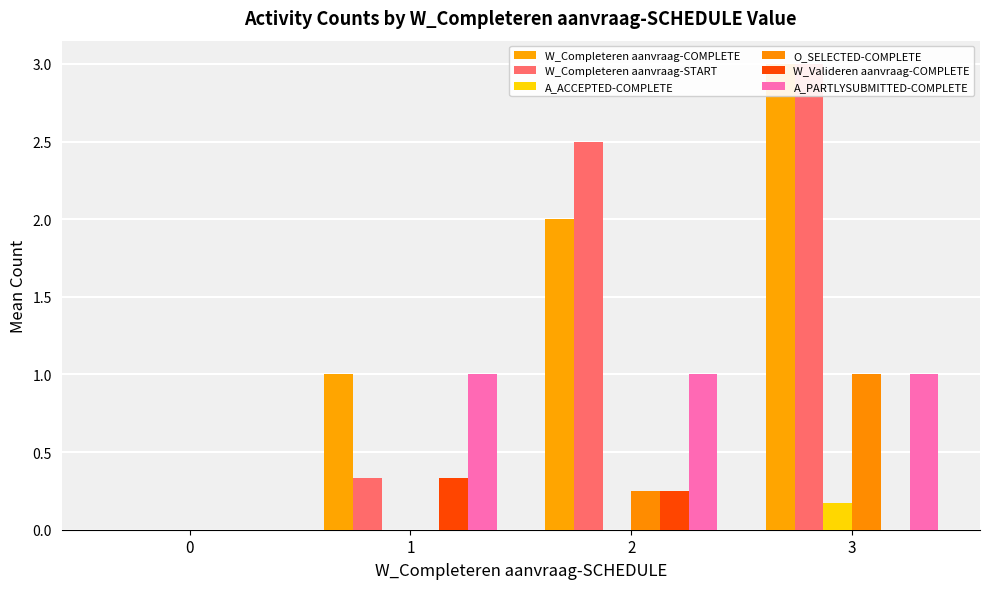

At how many categories does at least one series exceed 2?

2